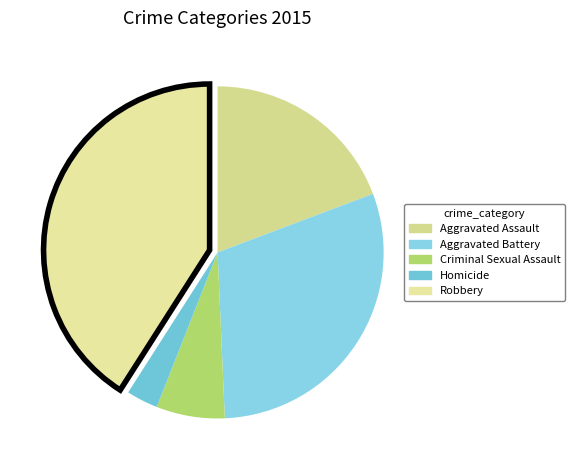

Does any single category account for the majority?

No